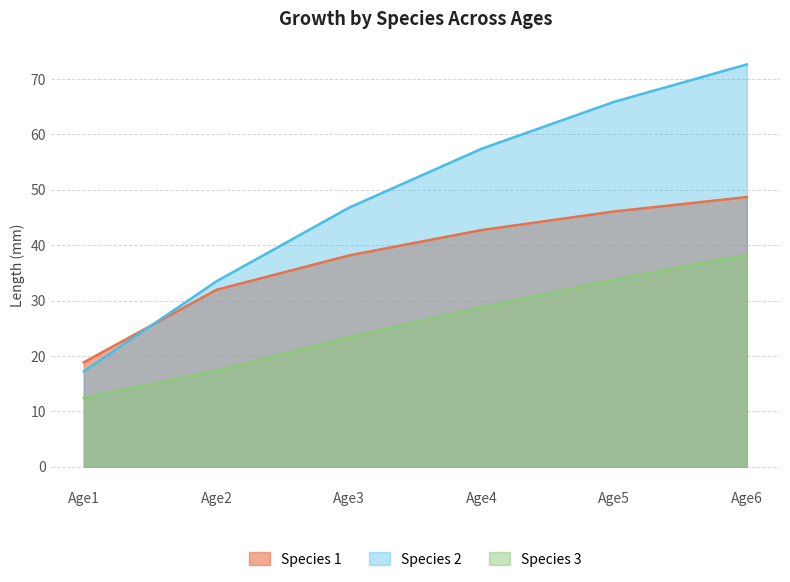

Count the number of categories in the chart.

6